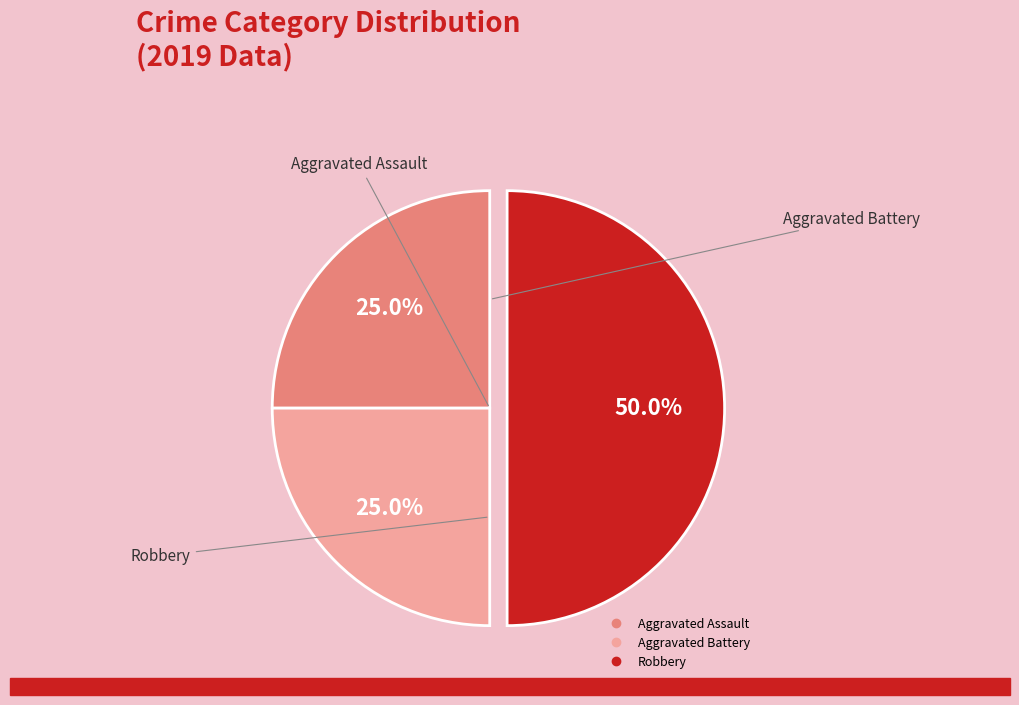

To the nearest percent, what is the difference between the largest and smallest slice percentages?

25%